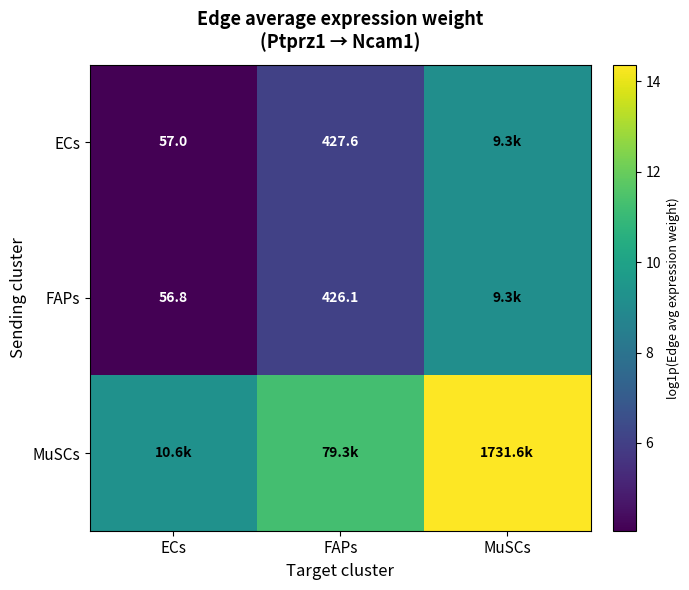

At which category is the sum across all series the highest?

MuSCs